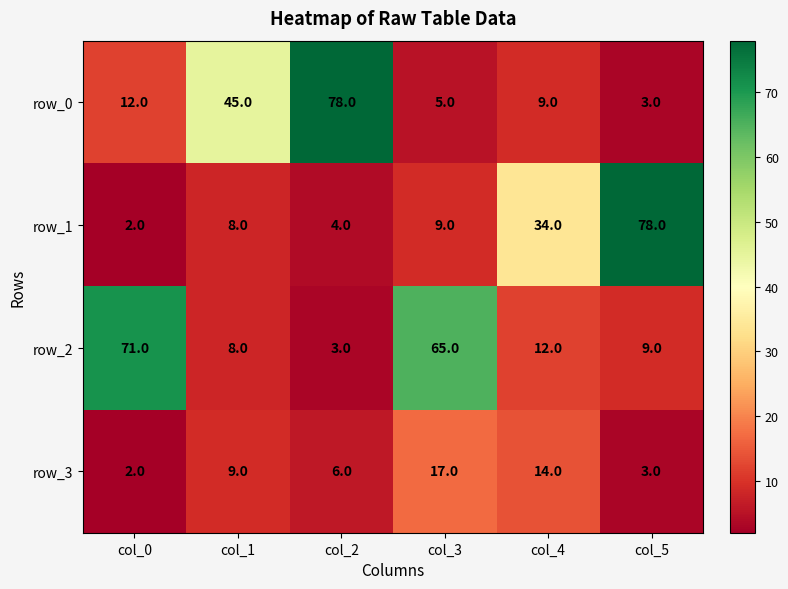

Rank the series at col_3 from lowest to highest value.

row_0, row_1, row_3, row_2